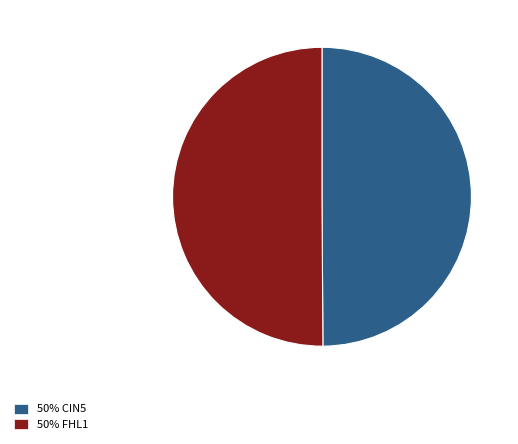

Is the sum of 50% CIN5 and 50% FHL1 greater than half?

Yes